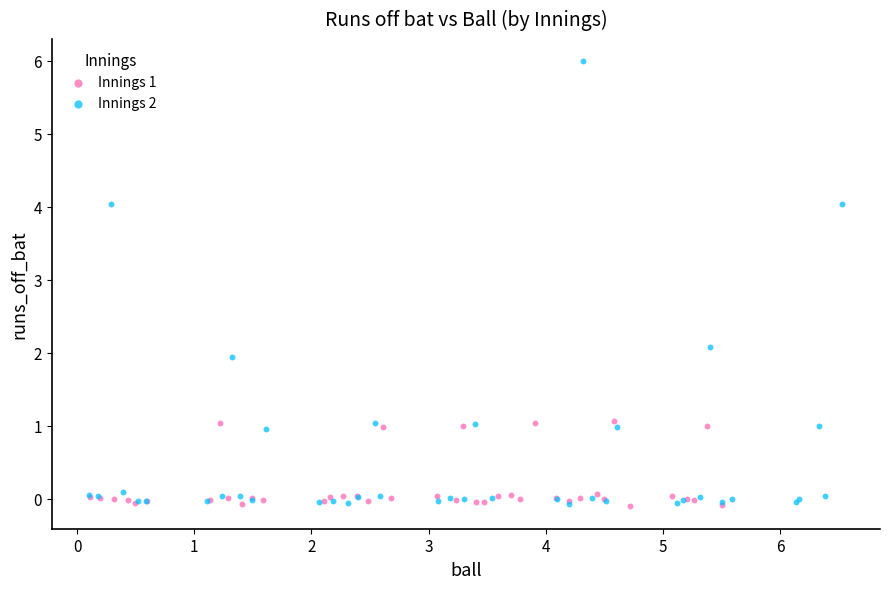

Which series reaches the maximum Y coordinate?

Innings 2